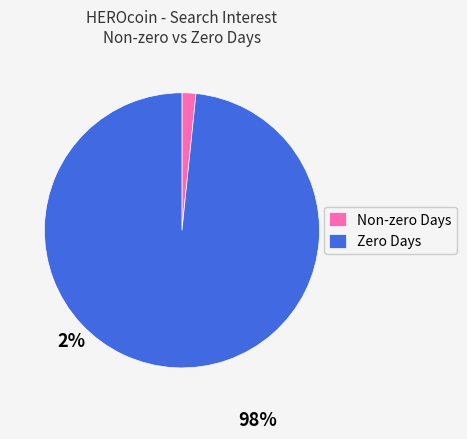

Is the sum of Zero Days and Non-zero Days greater than half?

Yes